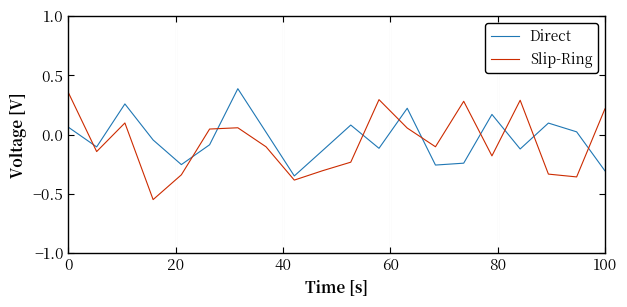

What is the difference between the maximum and minimum values in the Slip-Ring series?

0.9